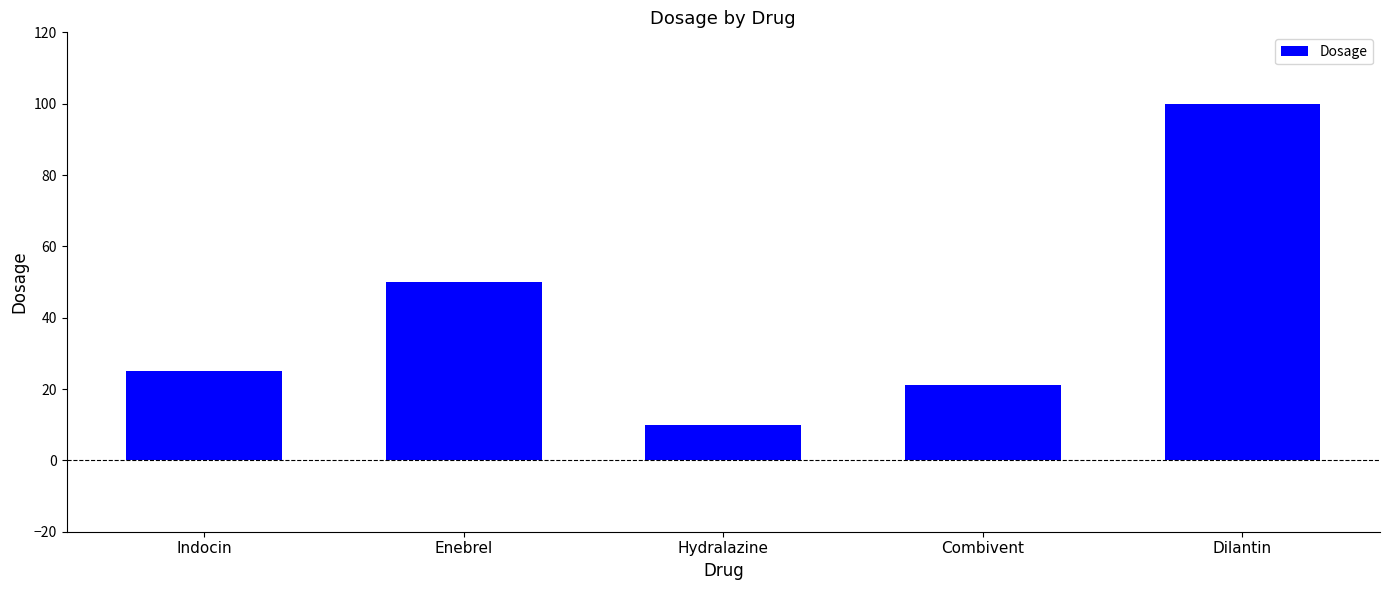

Reading right to left, list all the values displayed in this chart.

Dilantin=100	Combivent=21	Hydralazine=10	Enebrel=50	Indocin=25